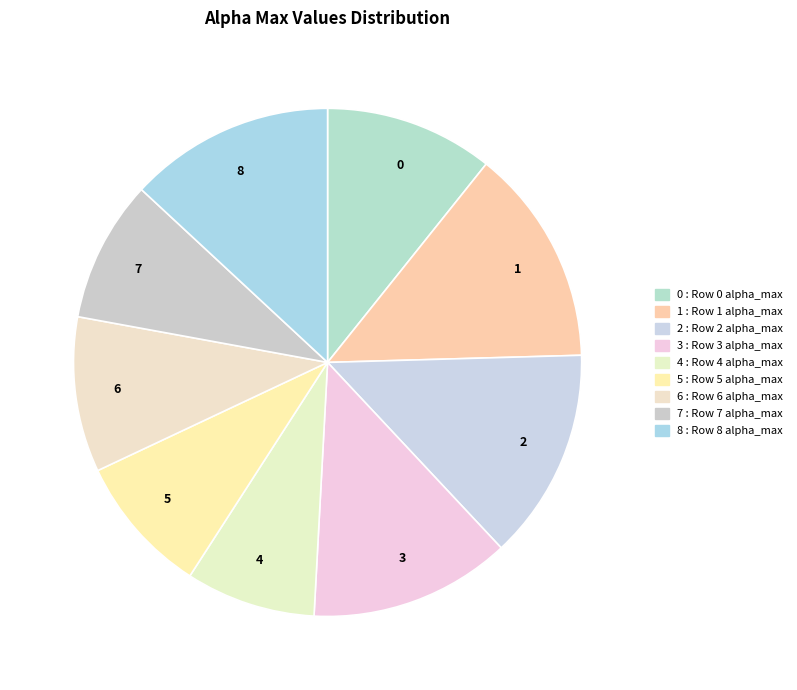

Between 6 and 7, which is larger?

6